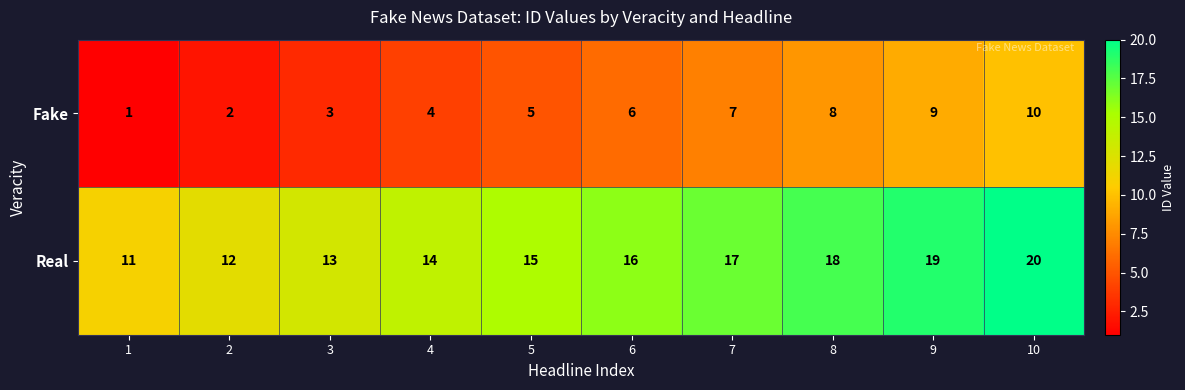

Reading left to right, extract all data points from this chart.

Fake: 1=1	2=2	3=3	4=4	5=5	6=6	7=7	8=8	9=9	10=10
Real: 1=11	2=12	3=13	4=14	5=15	6=16	7=17	8=18	9=19	10=20